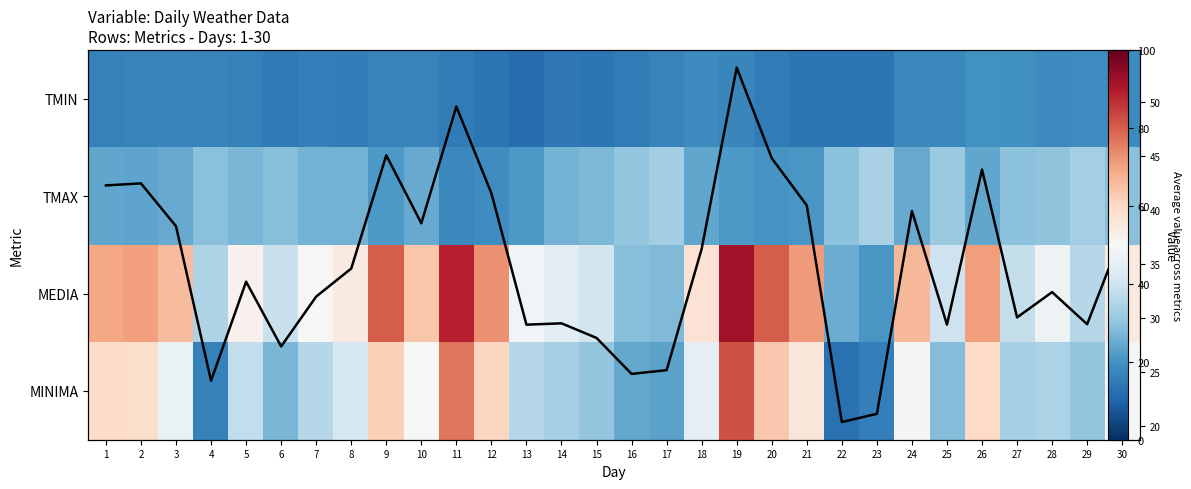

What value does the Column Mean series have at 23?

21.1